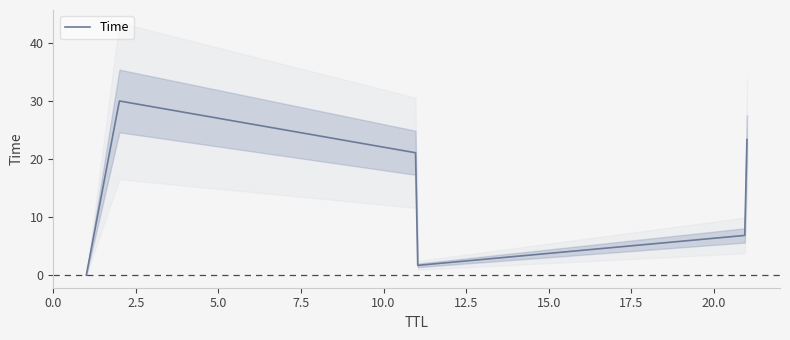

What is the change in value from 11 to 2?

+28.3